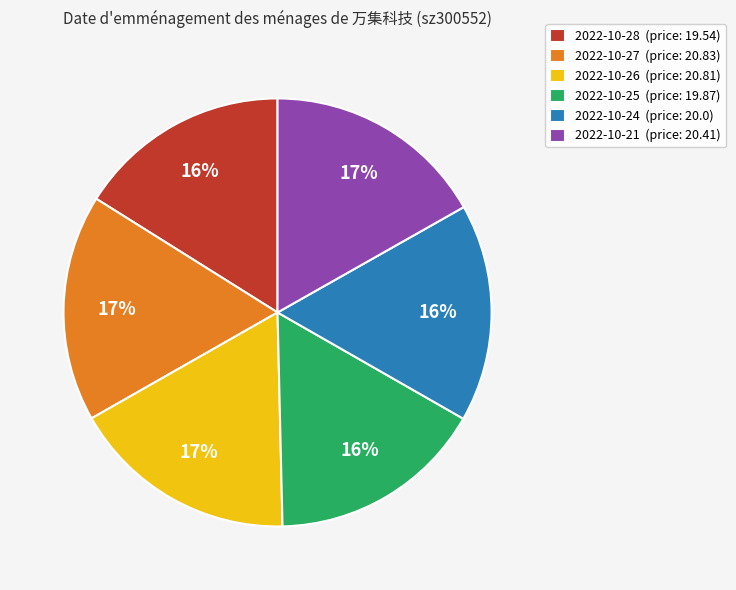

Combined, do 2022-10-26 (price: 20.81) and 2022-10-25 (price: 19.87) account for over 50%?

No